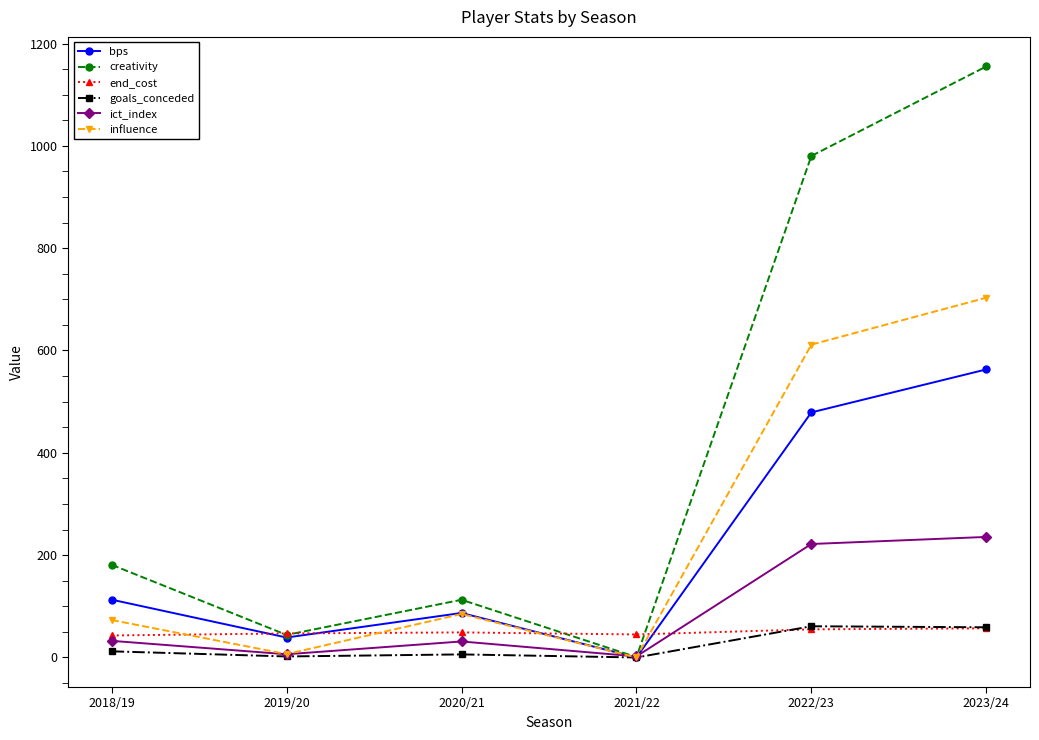

In bps, how many points are higher than both neighbors (excluding endpoints)?

1